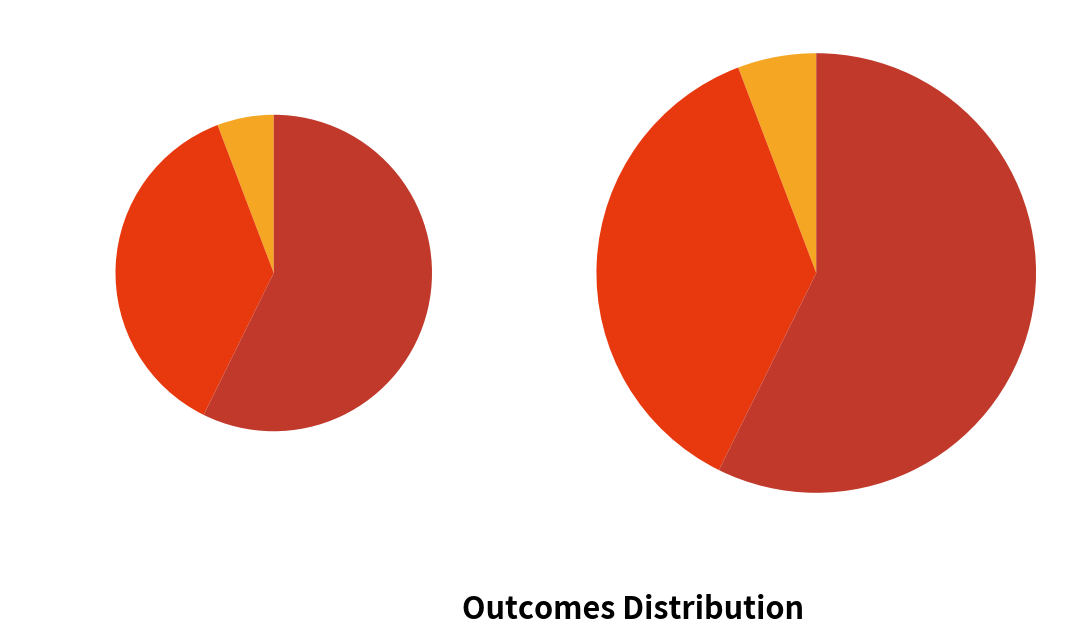

True or false: successful accounts for 66% of the total.

False